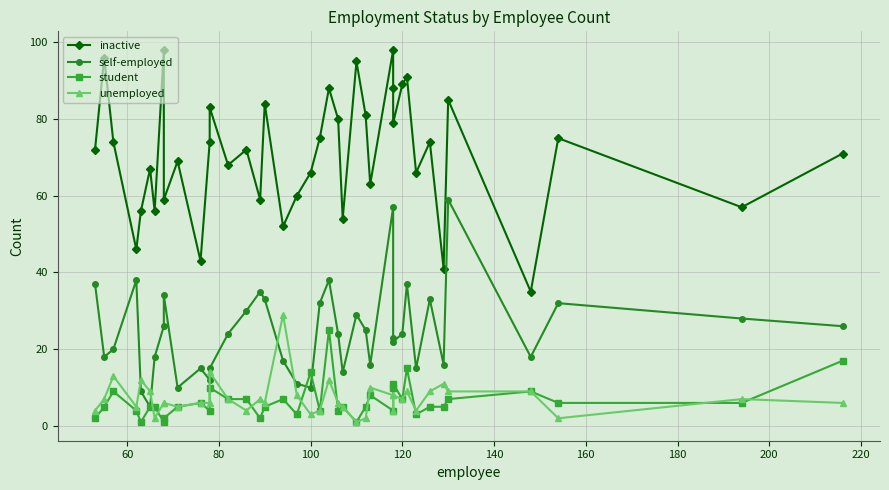

What is the value of the self-employed point at the 36th from the left?

59